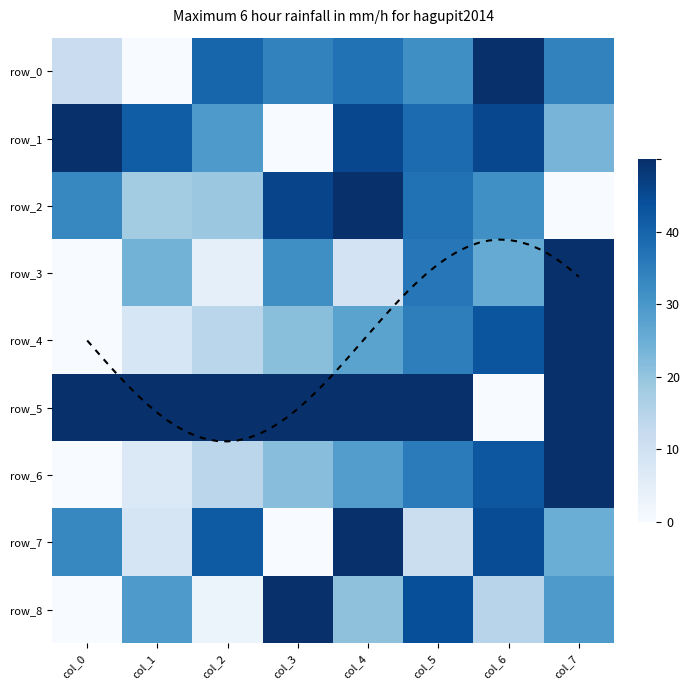

Which category has the lowest value across all series?

col_1